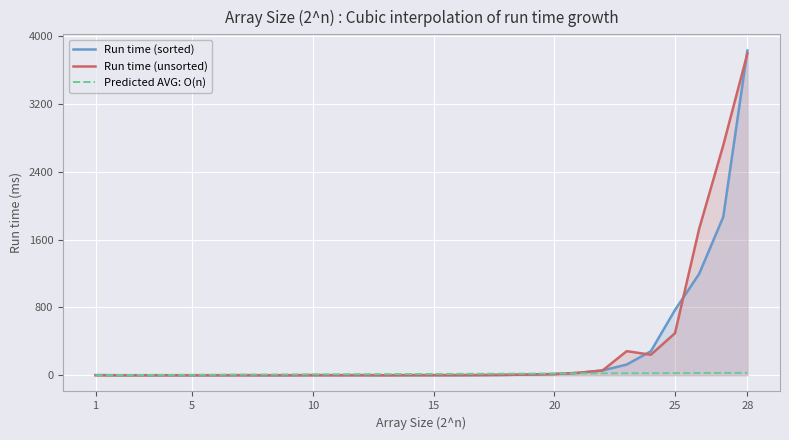

Reading left to right, list all the values displayed in this chart.

Run time (sorted): 1	0	0	0	0	0	1	0	0	1	1	1	0	1	1	1	2	4	8	14	28	57	126	283	770	1196	1869	3832
Run time (unsorted): 1	0	0	0	0	0	0	0	0	1	0	1	0	1	1	1	2	4	8	14	28	56	284	242	496	1727	2715	3797
Predicted AVG: O(n): 1	2	3	4	5	6	7	8	9	10	11	12	13	14	15	16	17	18	19	20	21	22	23	24	25	26	27	28